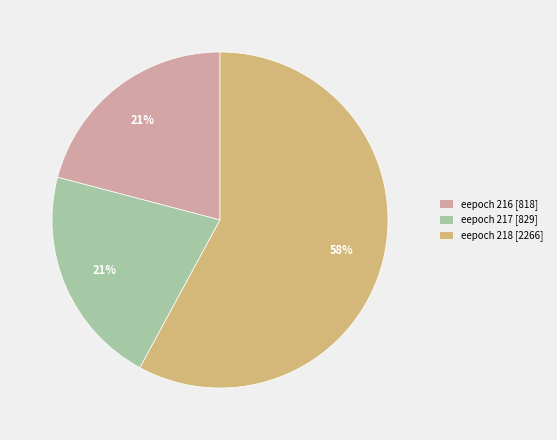

Which category has the biggest portion of the pie?

eepoch 218 [2266]